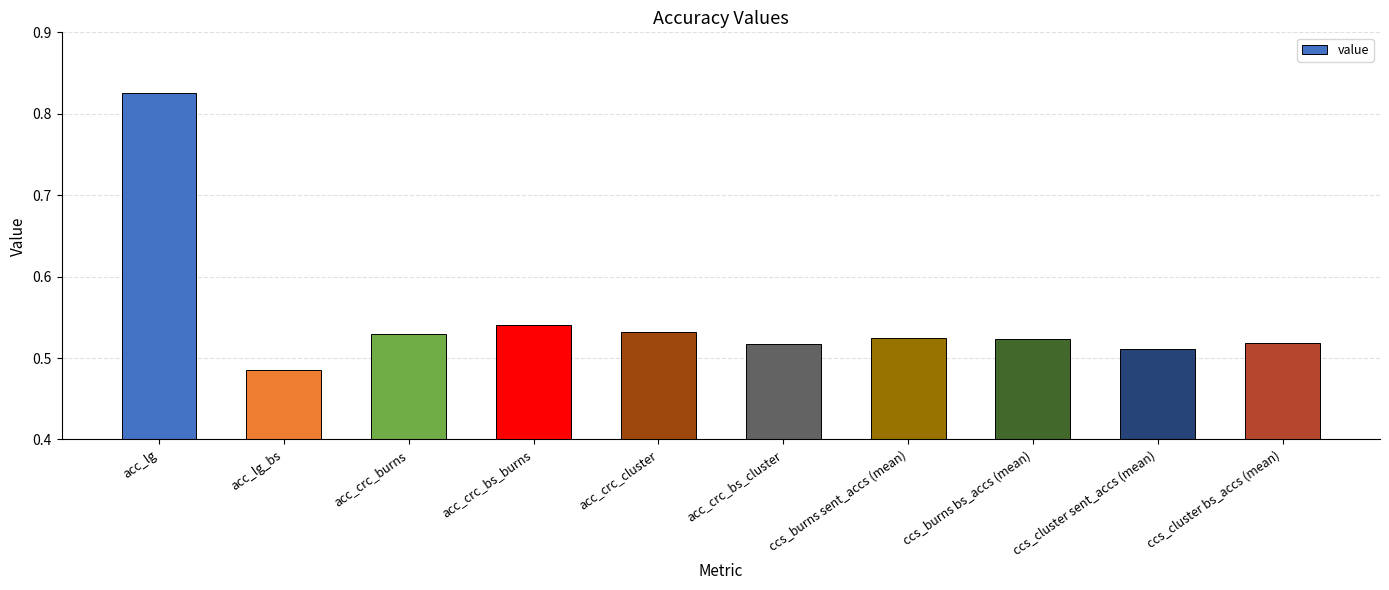

What is the label of the 8th bar from the left?

ccs_burns bs_accs (mean)